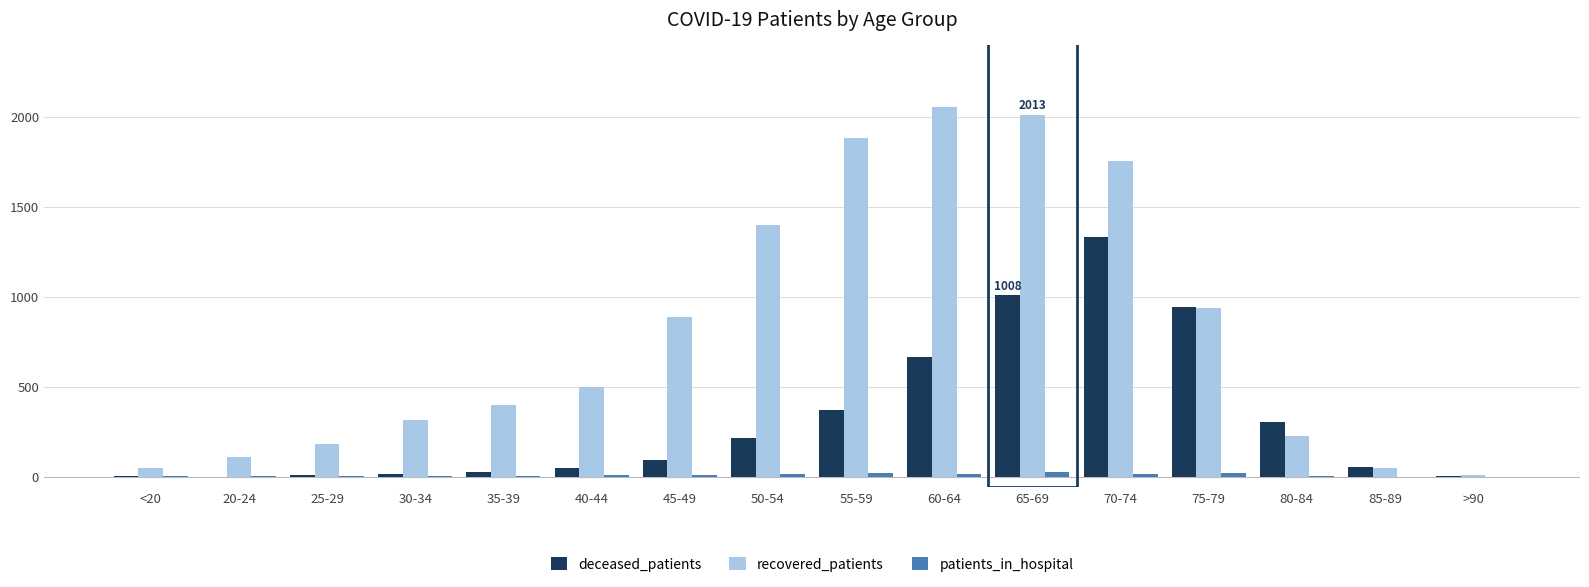

The value of deceased_patients at 45-49 is 91. True or false?

True